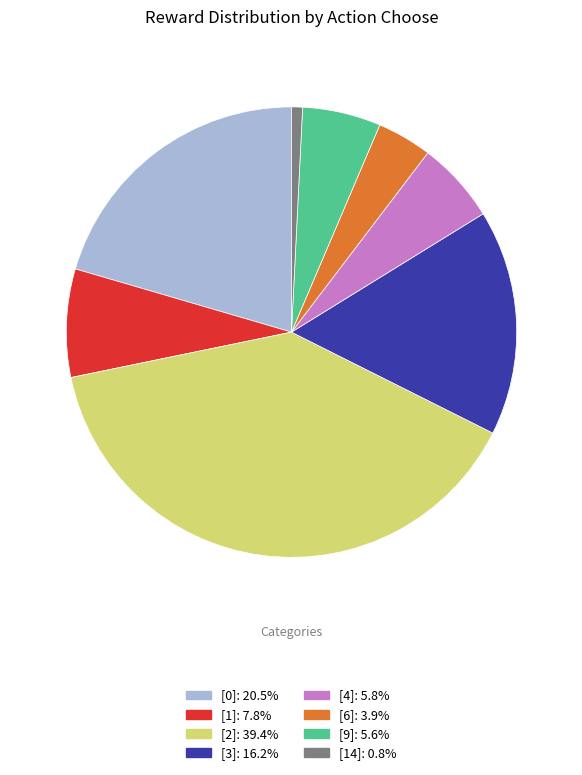

Is there a majority slice in this chart?

No